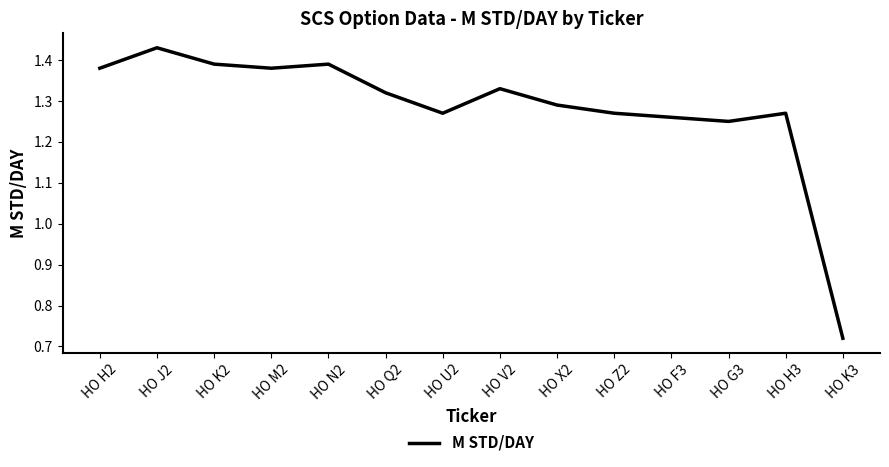

What position from the left is HO Z2?

10